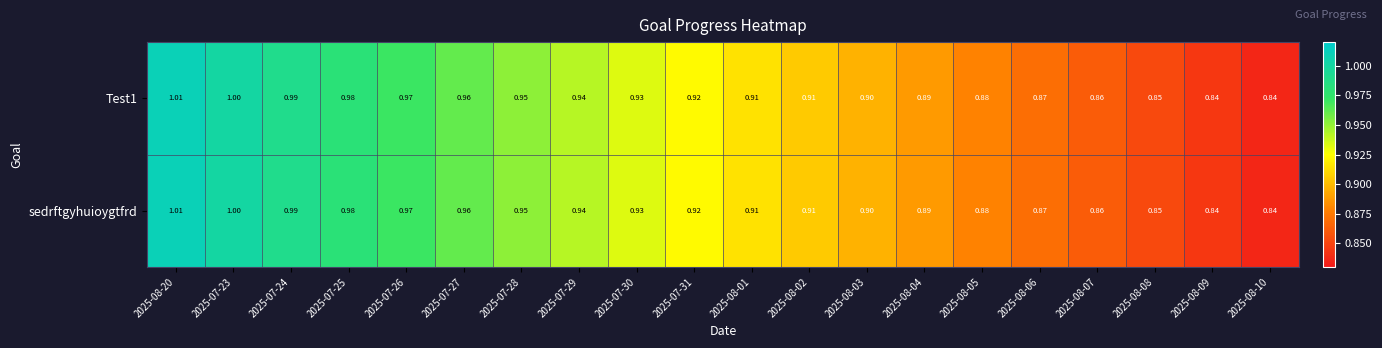

At which category is the sum across all series the highest?

2025-08-20